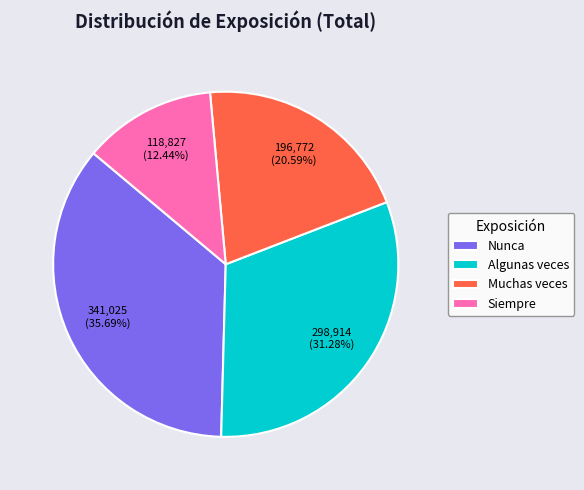

What portion of the pie excludes Muchas veces?

79.4%